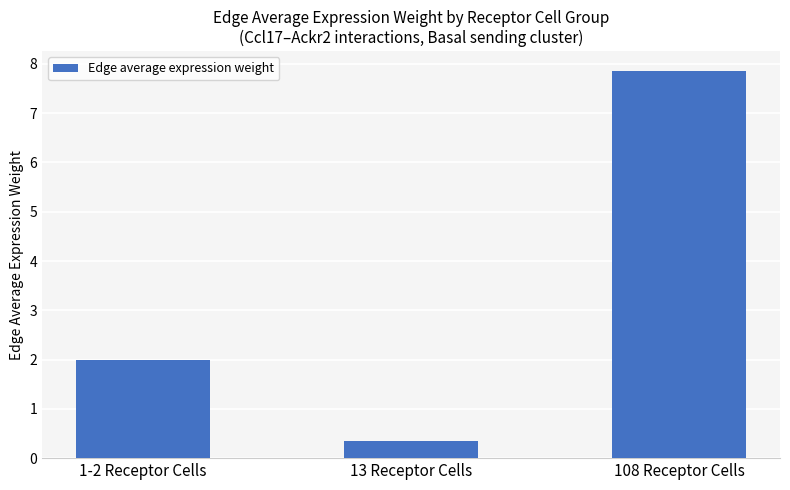

At which label does the data first exceed 1?

1-2 Receptor Cells